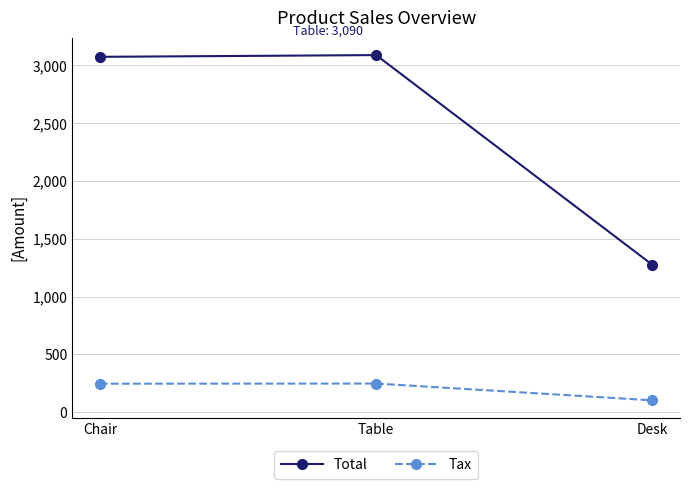

The value of Tax at Table is 247.2. True or false?

True